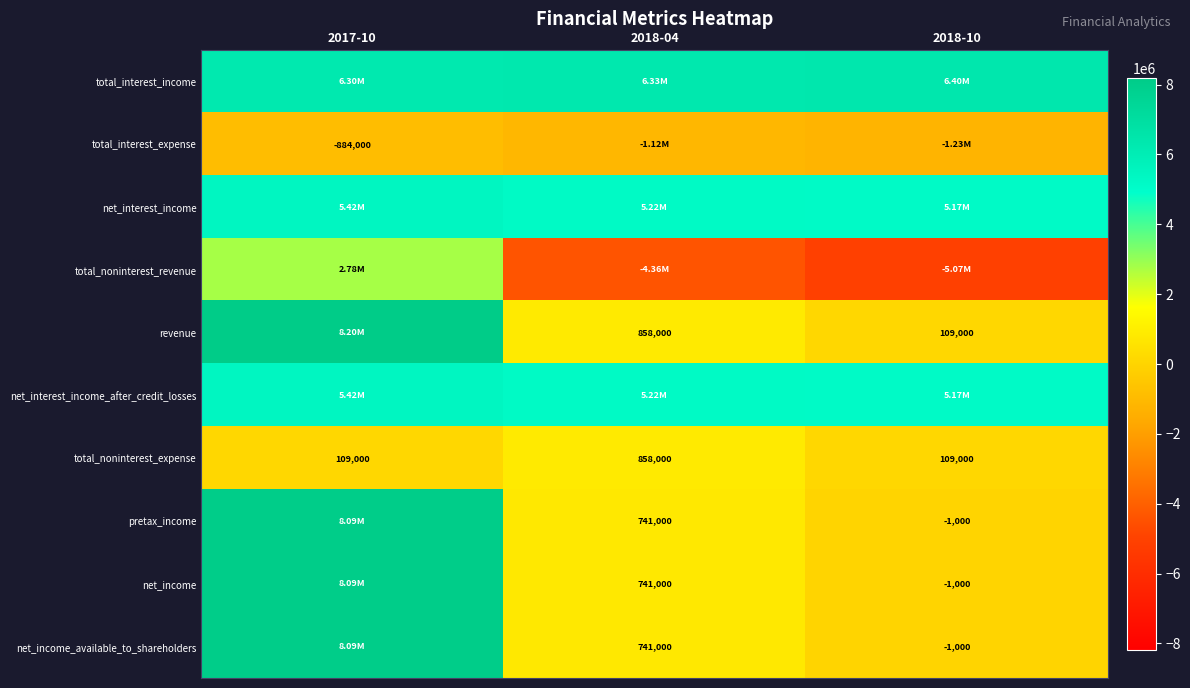

Is the value of net_income_available_to_shareholders at 2018-04 greater than the value of total_noninterest_expense at 2018-04?

No